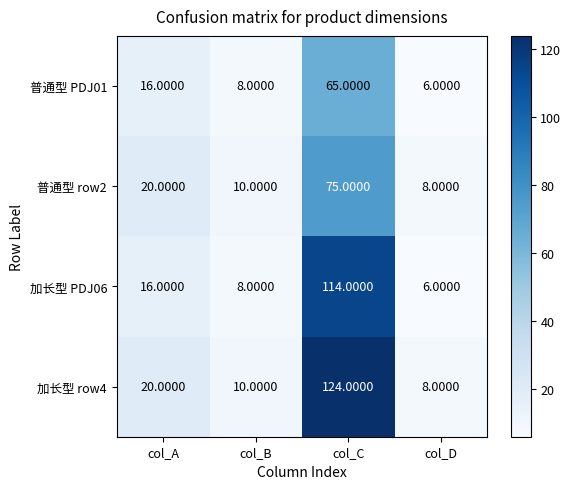

How many categories are shown in the chart?

4